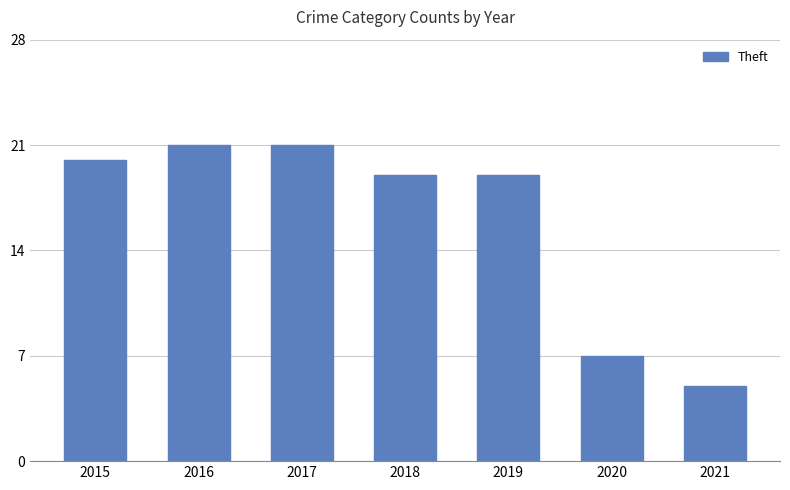

Count the number of categories in the chart.

7